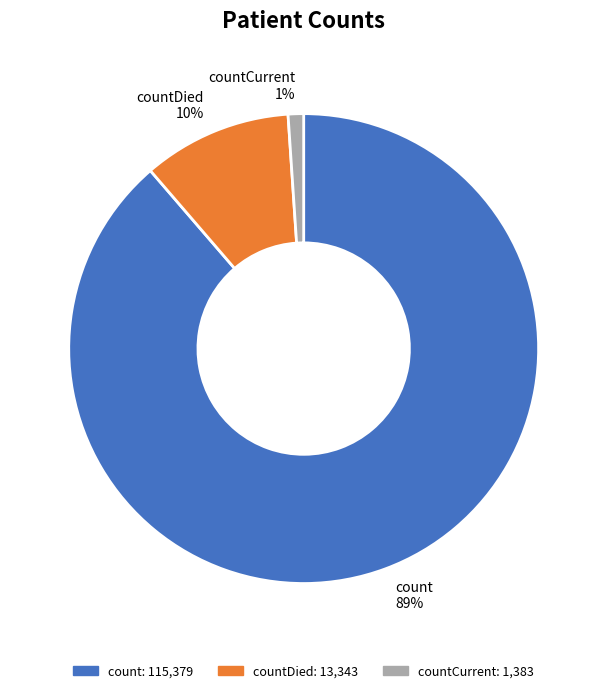

Which category accounts for the majority?

count